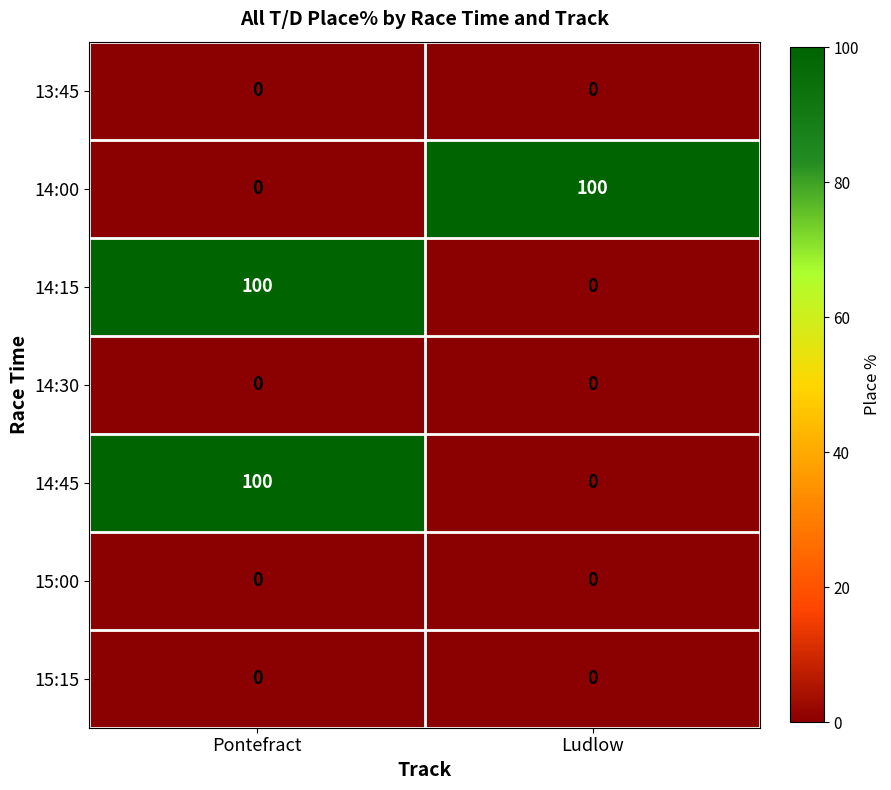

The 14:45 series shows 0 at Ludlow. True or false?

True